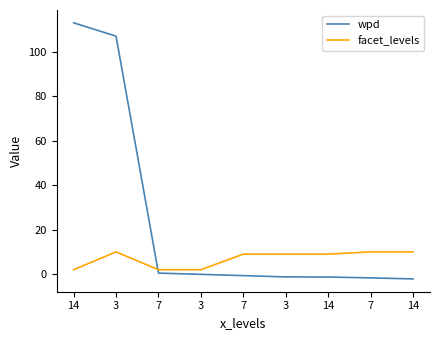

At 3, list the series in order from largest to smallest.

wpd, facet_levels